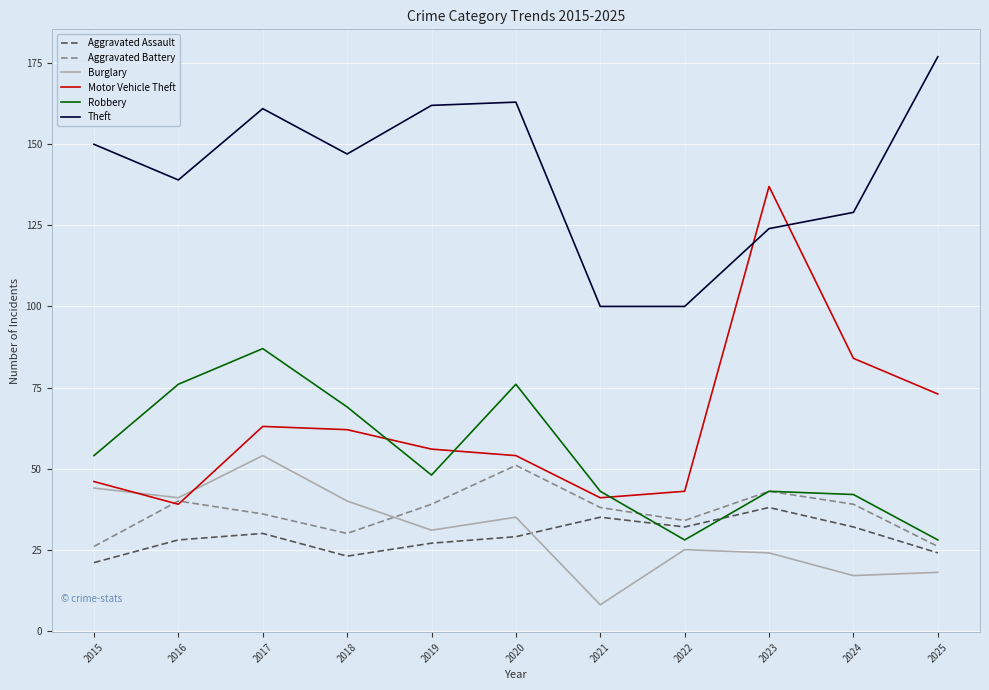

True or false: Motor Vehicle Theft and Burglary intersect in this chart.

True